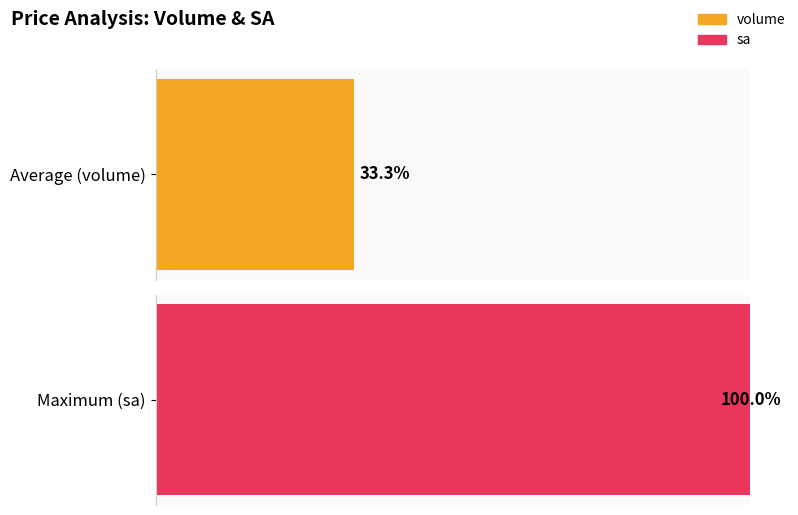

Is it true that volume equals 139 at 27250?

False